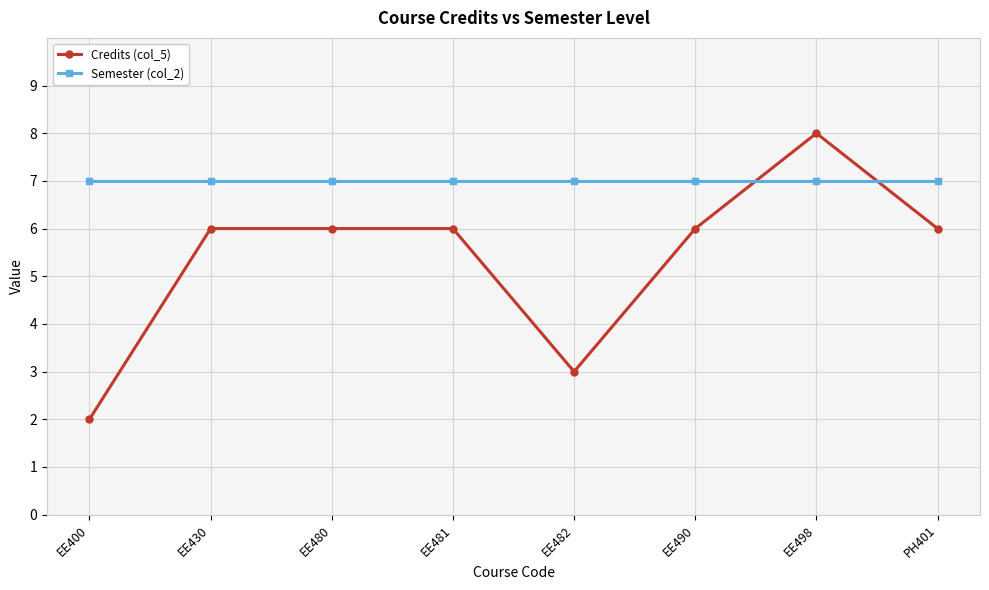

At how many categories does at least one series exceed 6?

8